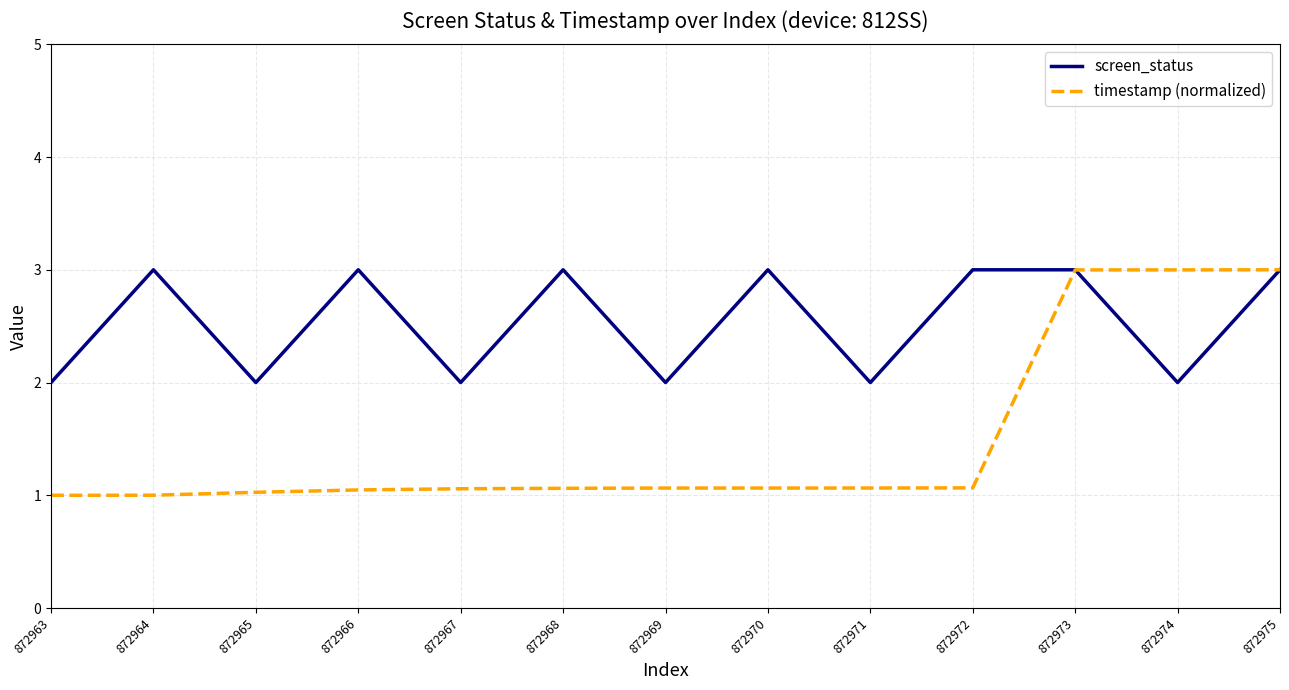

What is the smallest value displayed?

1.0